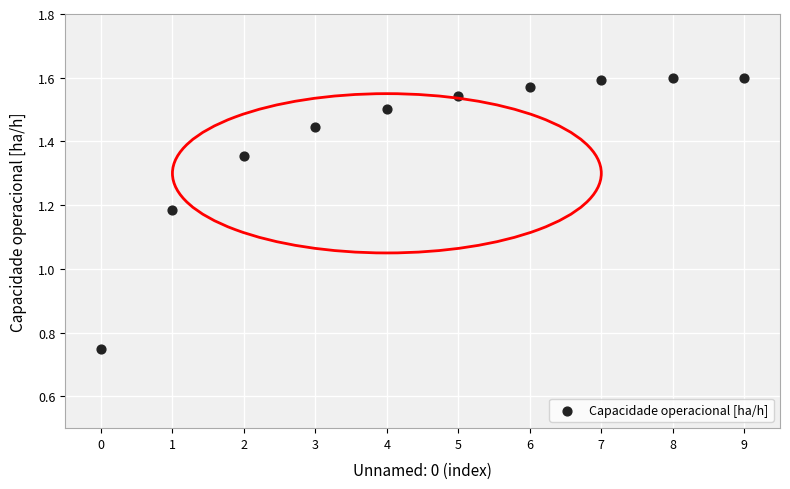

What is the range of Y values (max minus min)?

0.8